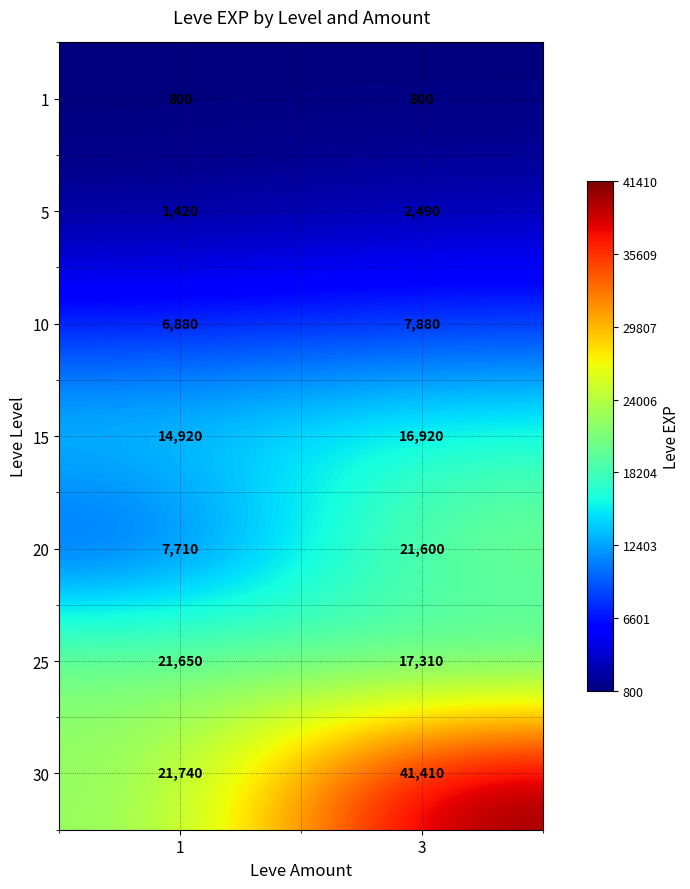

What is the maximum value shown in the chart?

41410